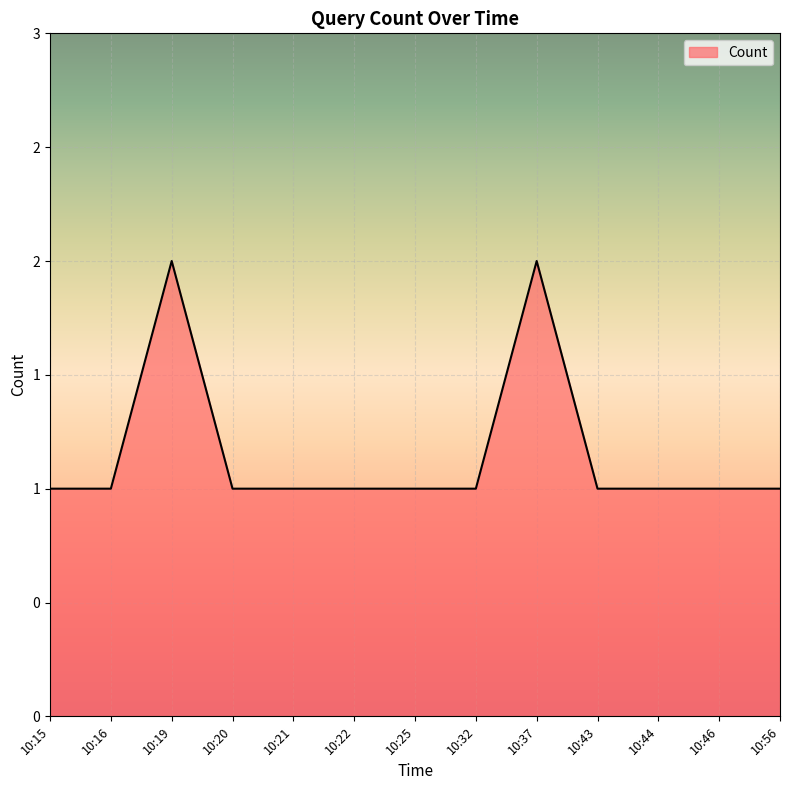

Reading left to right, what are all the values shown in this chart?

10:15=1	10:16=1	10:19=2	10:20=1	10:21=1	10:22=1	10:25=1	10:32=1	10:37=2	10:43=1	10:44=1	10:46=1	10:56=1